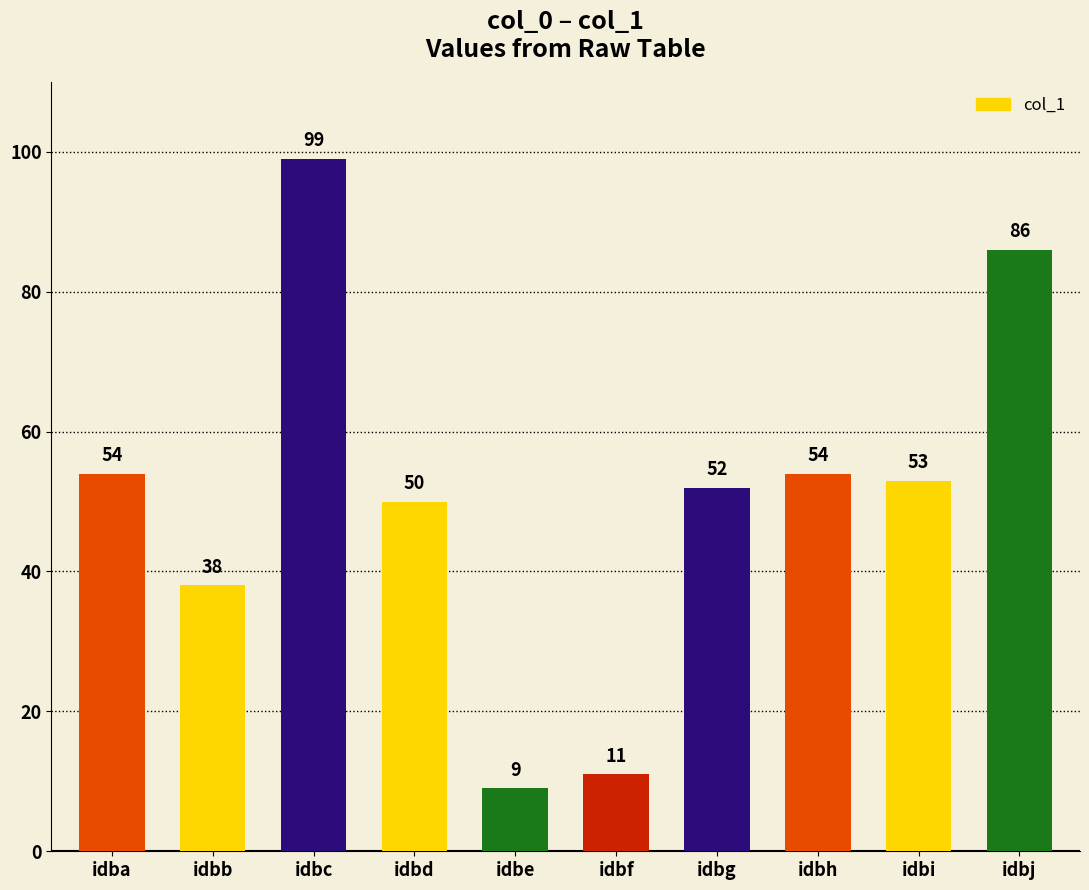

Reading left to right, transcribe all the data shown in this chart.

idba=54	idbb=38	idbc=99	idbd=50	idbe=9	idbf=11	idbg=52	idbh=54	idbi=53	idbj=86